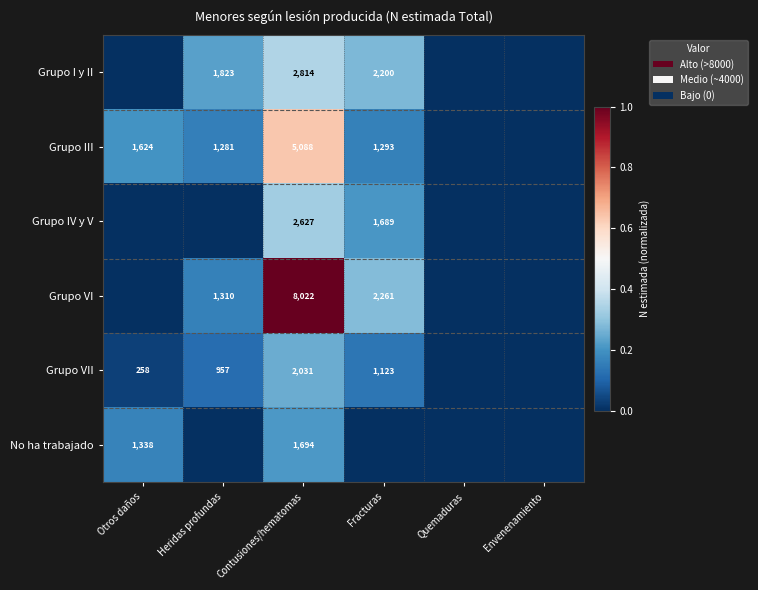

Is the value of Grupo IV y V at Contusiones/hematomas greater than the value of Grupo VI at Fracturas?

Yes